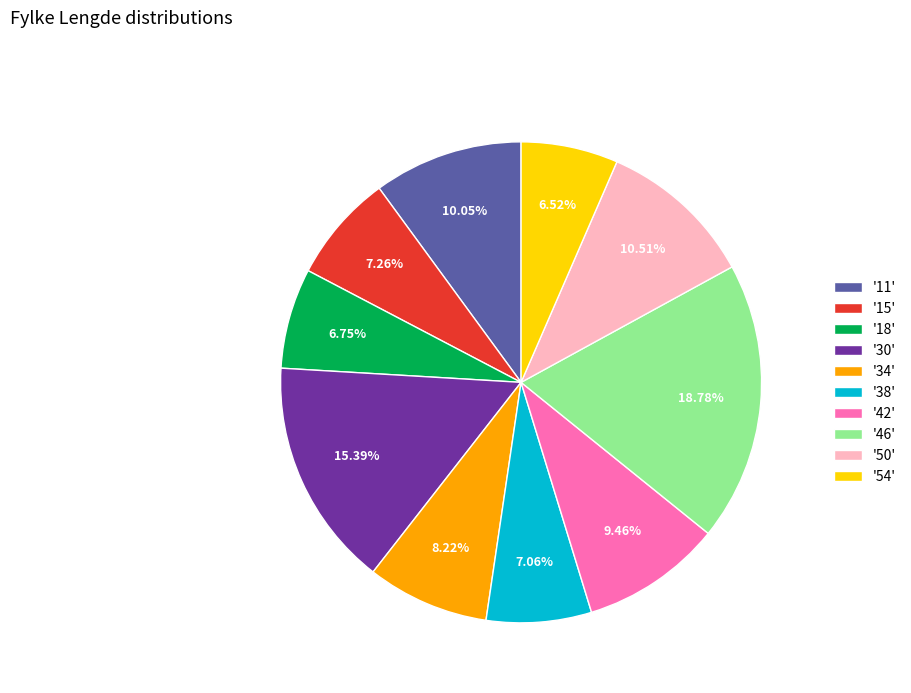

Do '34' and '15' together represent more than half of the pie?

No